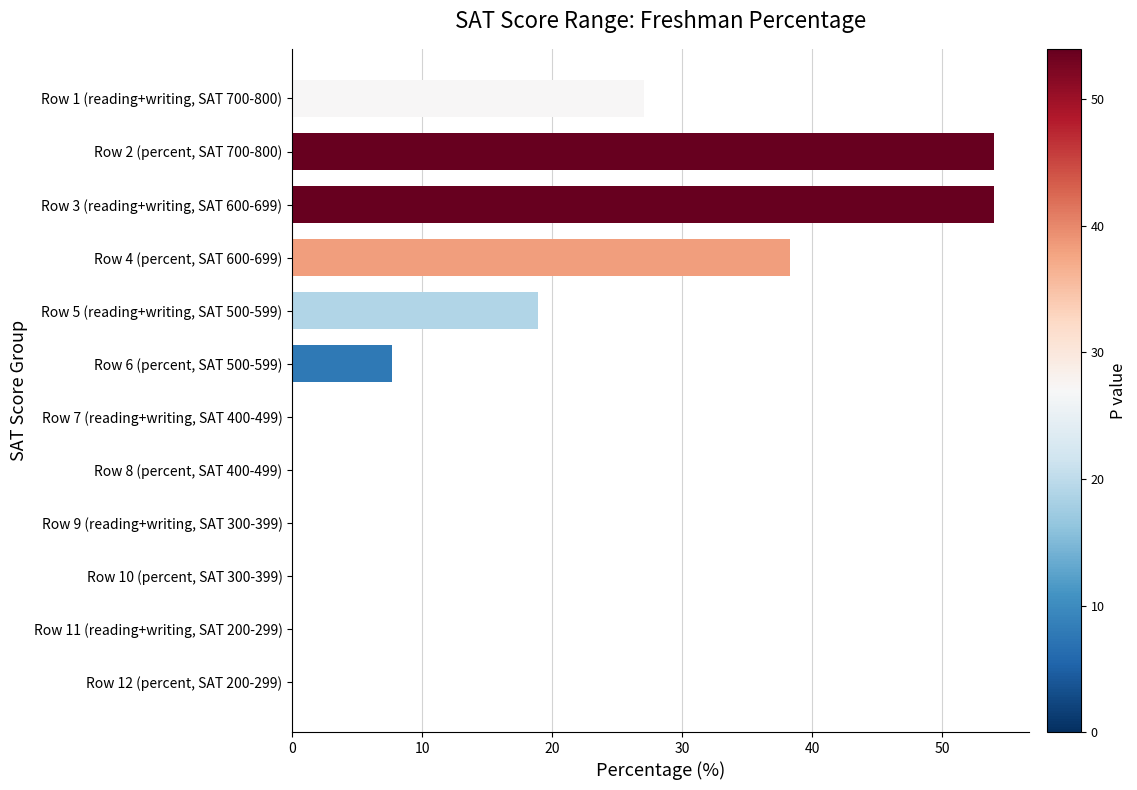

Is it true that the value at Row 9 (reading+writing, SAT 300-399) is 26.5?

False